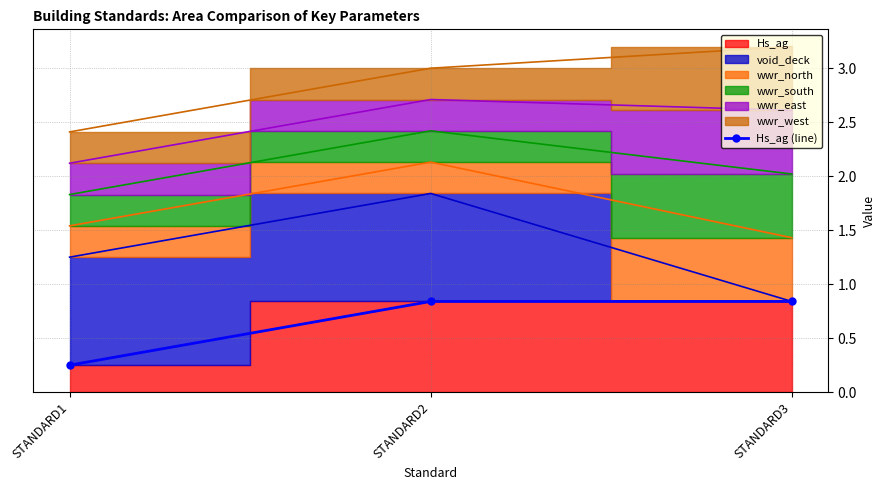

True or false: the data shows 1.1 at STANDARD3.

False